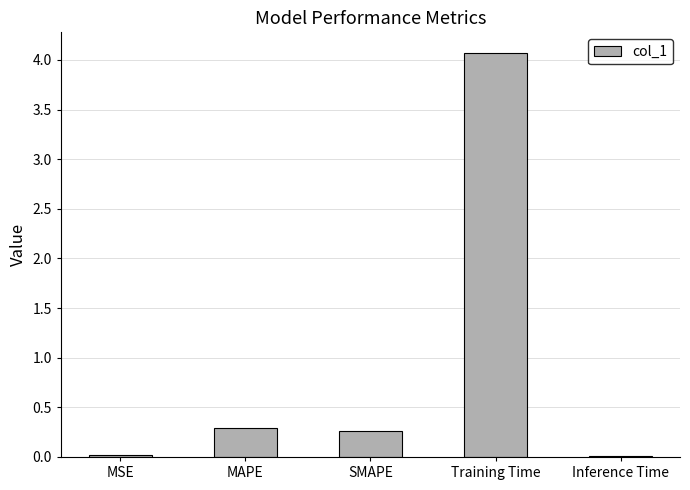

What is the sum of the values at Inference Time and Training Time?

4.1